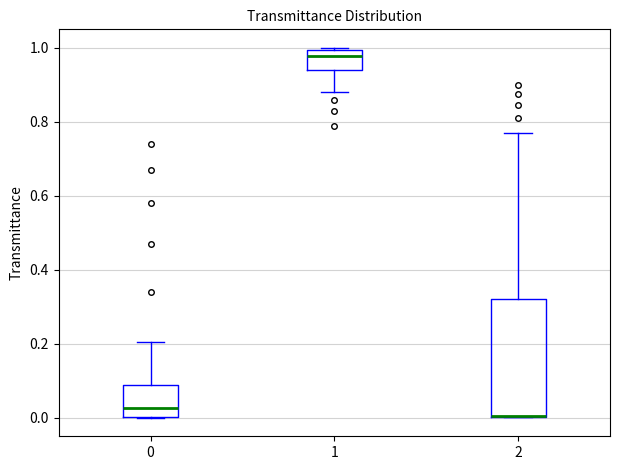

Where does the median line of the box at x = 0 sit on the y-axis? The values are not printed on the chart, so give them approximately, as read against the axis.

0.02